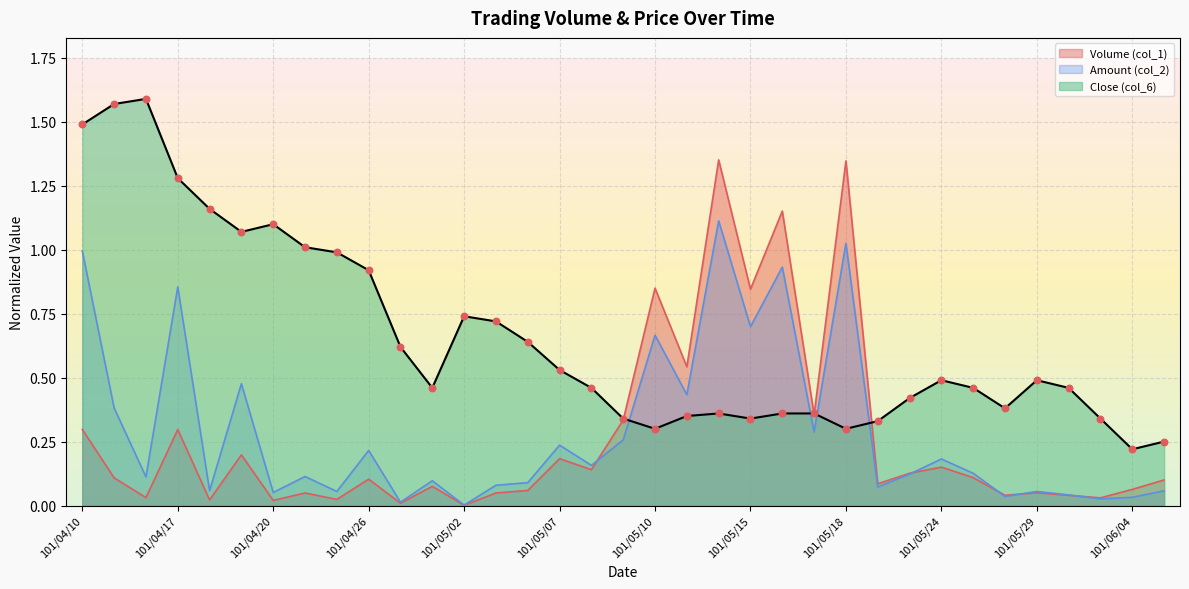

What is the total value across all series at 101/04/12?

2.1